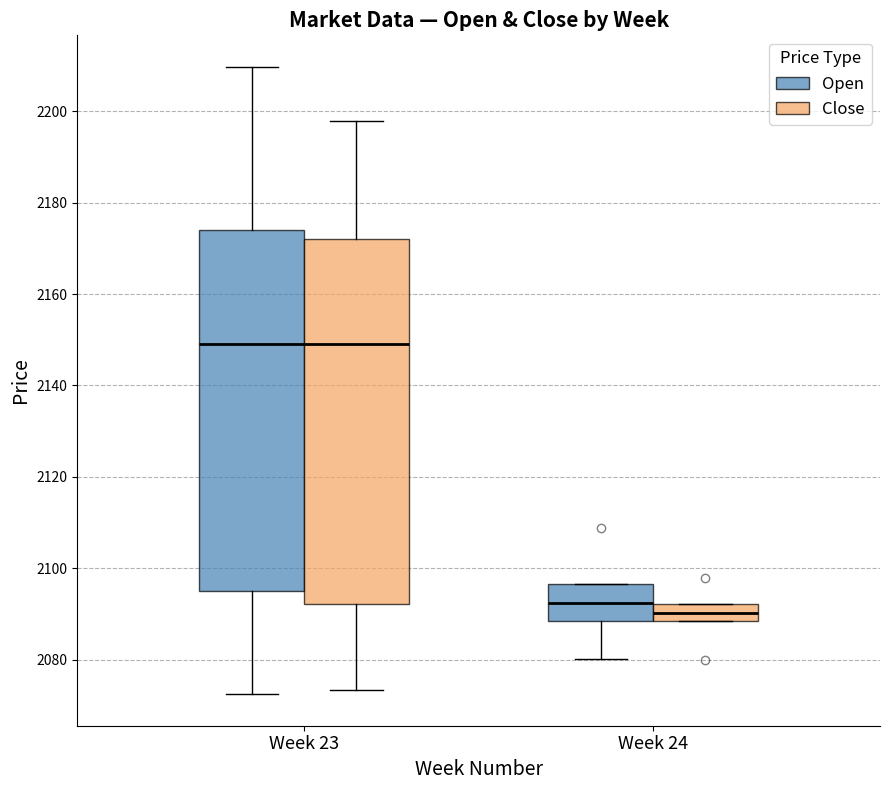

Where is the lower edge of the box for Week 24 (Open) on the y-axis? The values are not printed on the chart, so give them approximately, as read against the axis.

2088